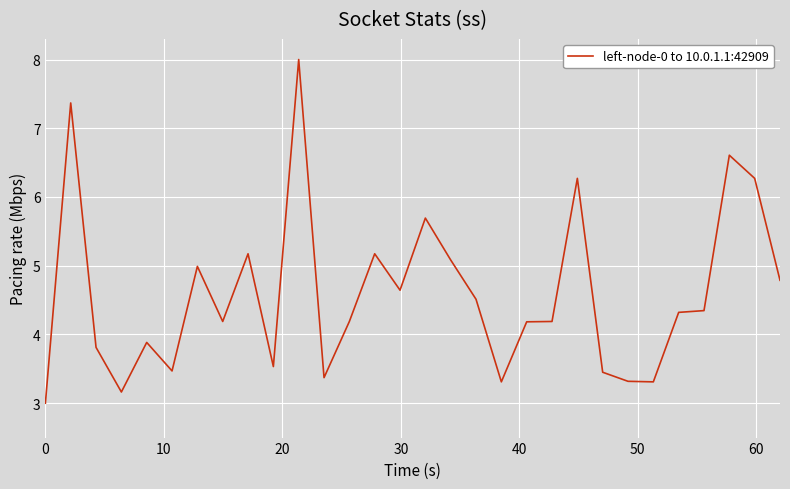

What is the average value?

4.6